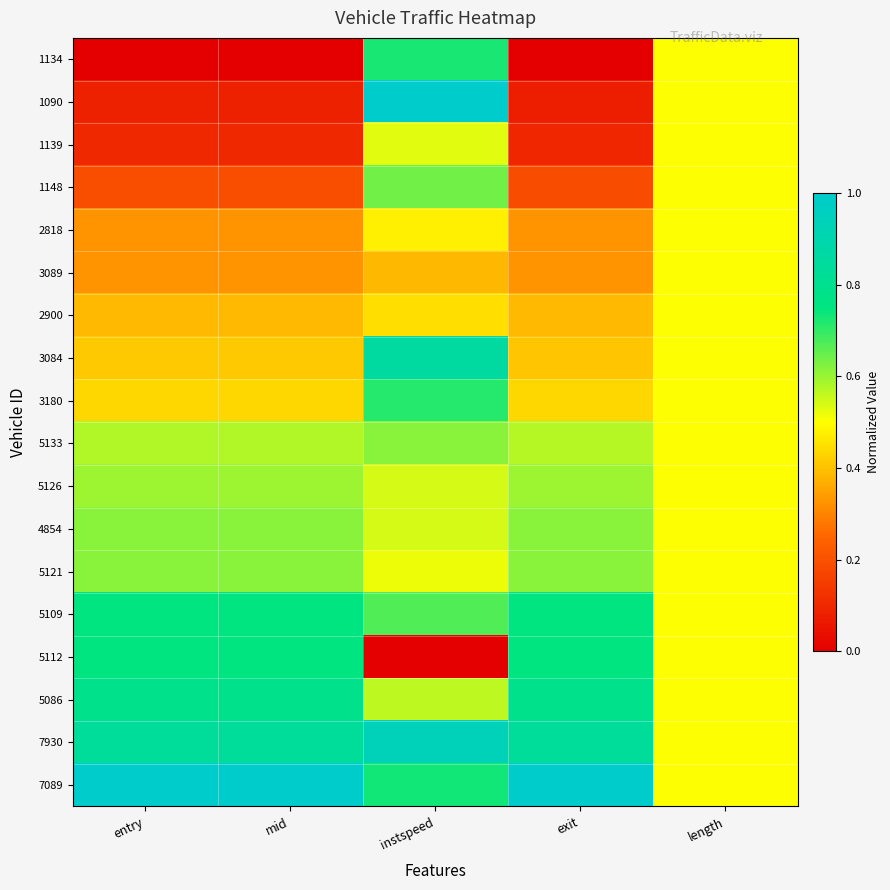

Which label corresponds to the largest value in the chart?

instspeed